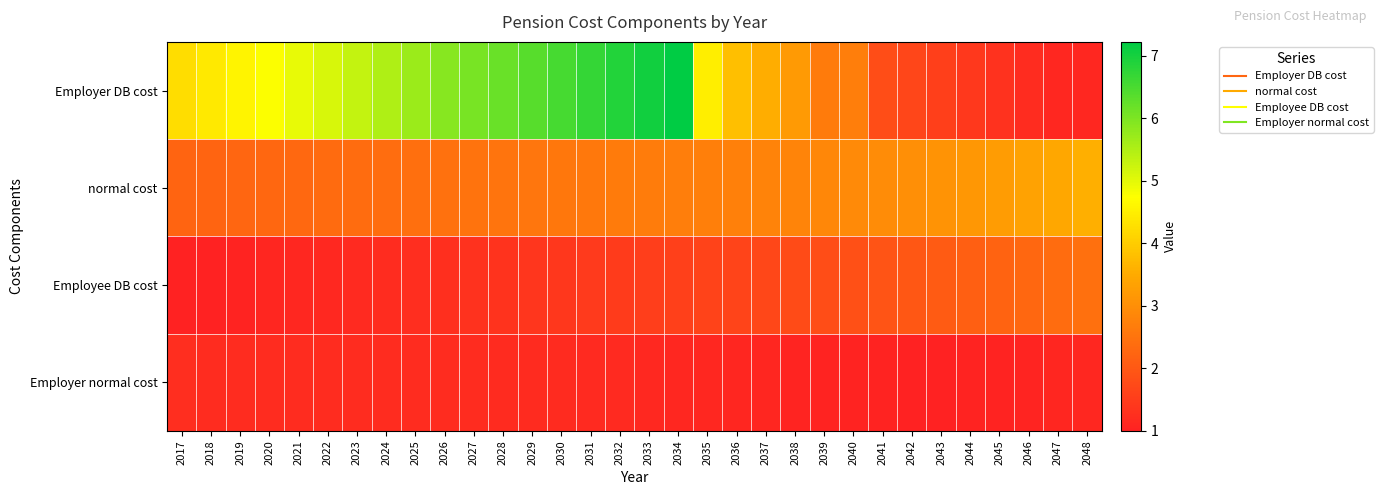

Which series has the largest total across all categories?

Employer DB cost